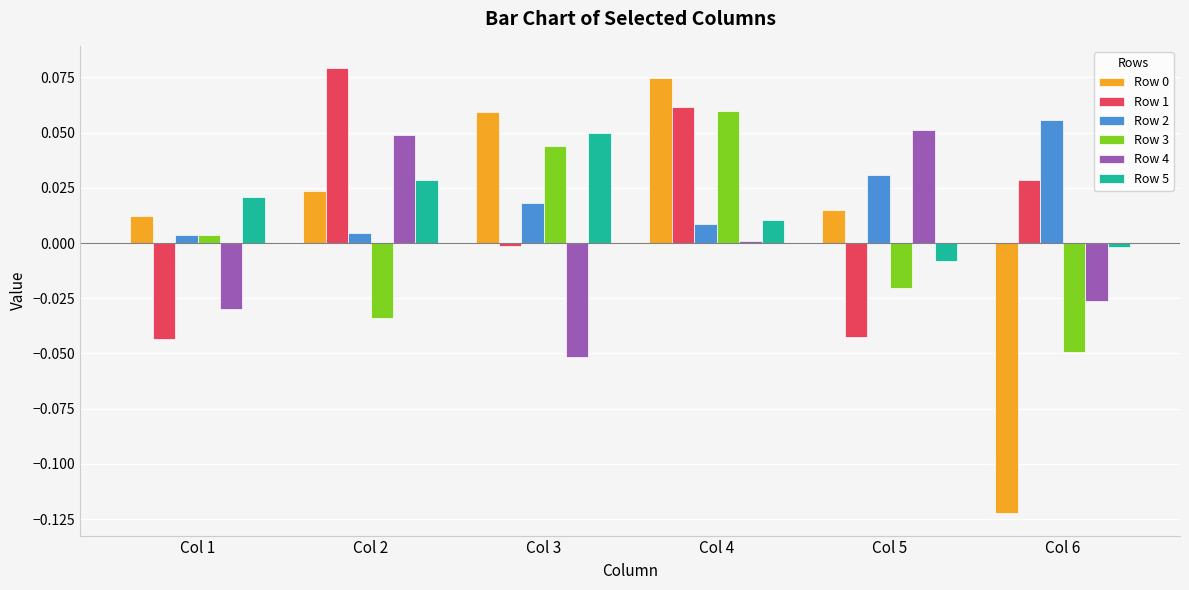

How many bars are there in total?

36